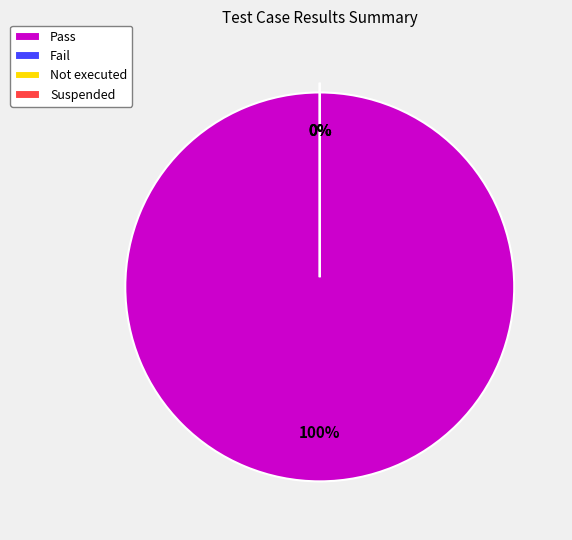

Count the number of slices in the pie.

4